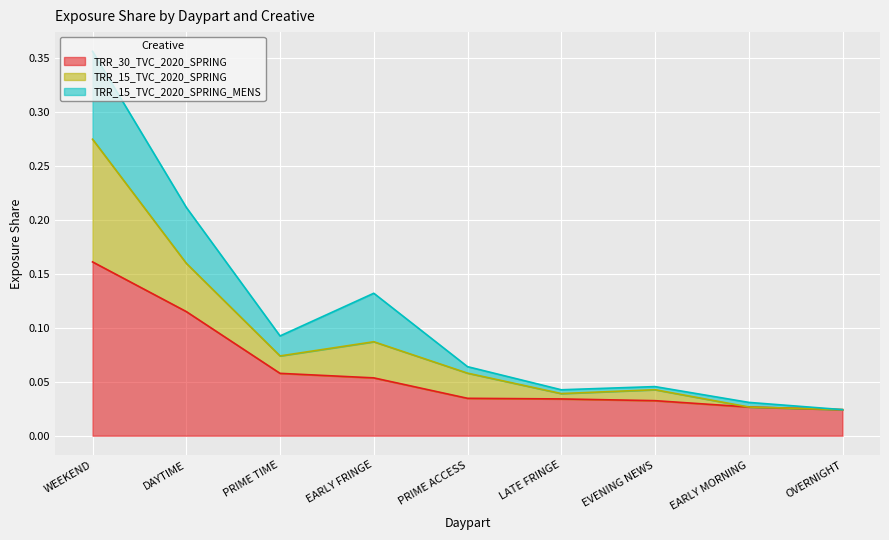

What is the spread (max minus min) of values at WEEKEND?

0.1